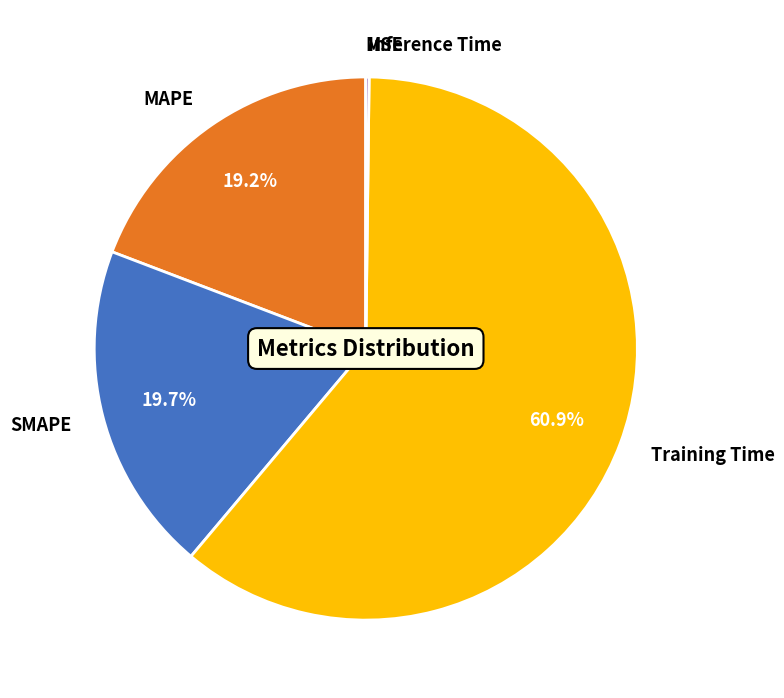

What is the total percentage of SMAPE and Training Time?

80.6%